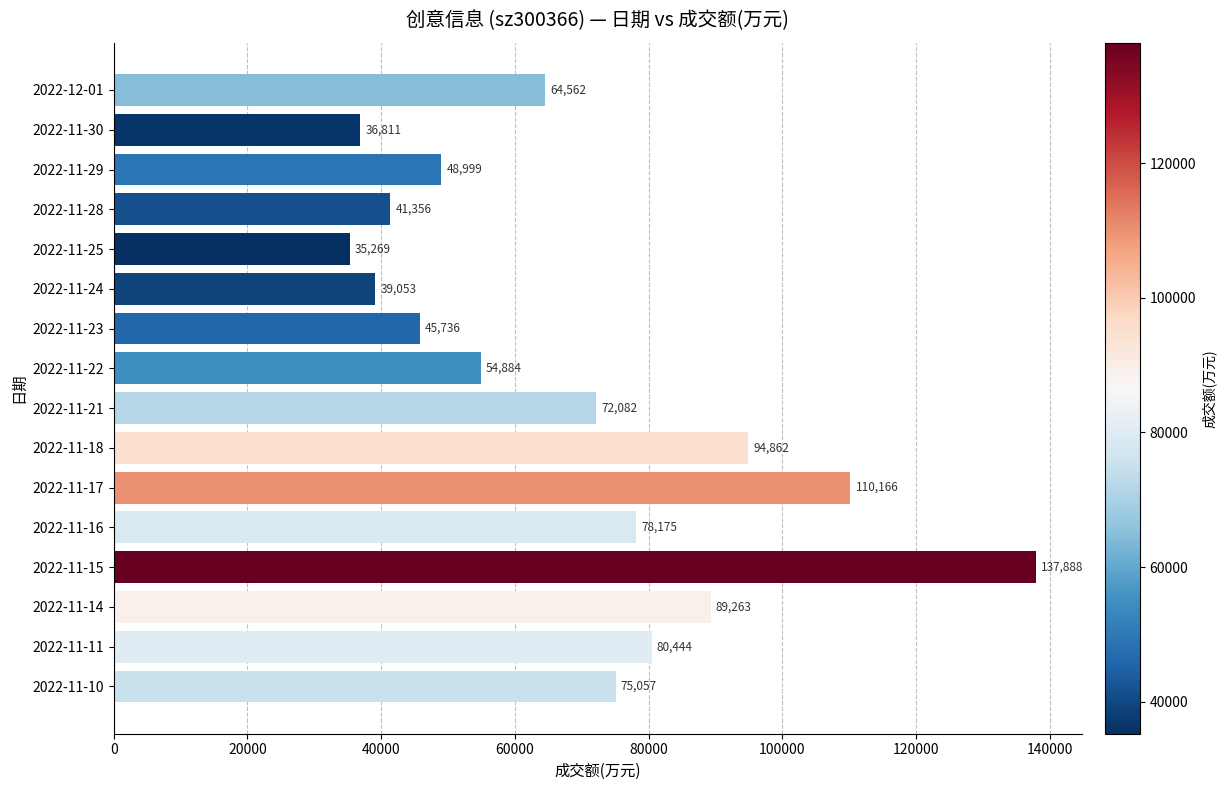

Which has a higher value, 2022-11-17 or 2022-11-15?

2022-11-15